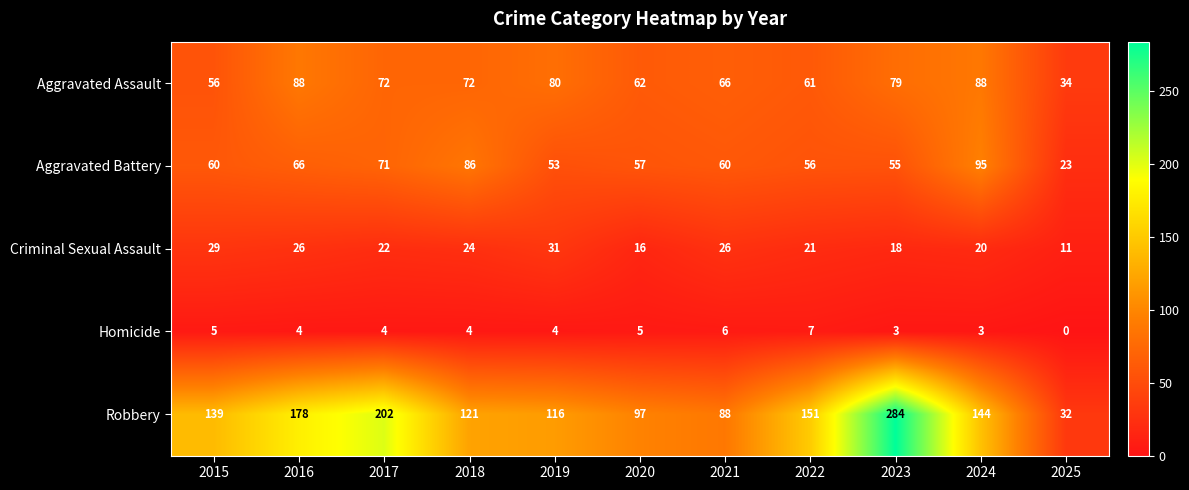

Is it true that Aggravated Assault equals 50 at 2016?

False